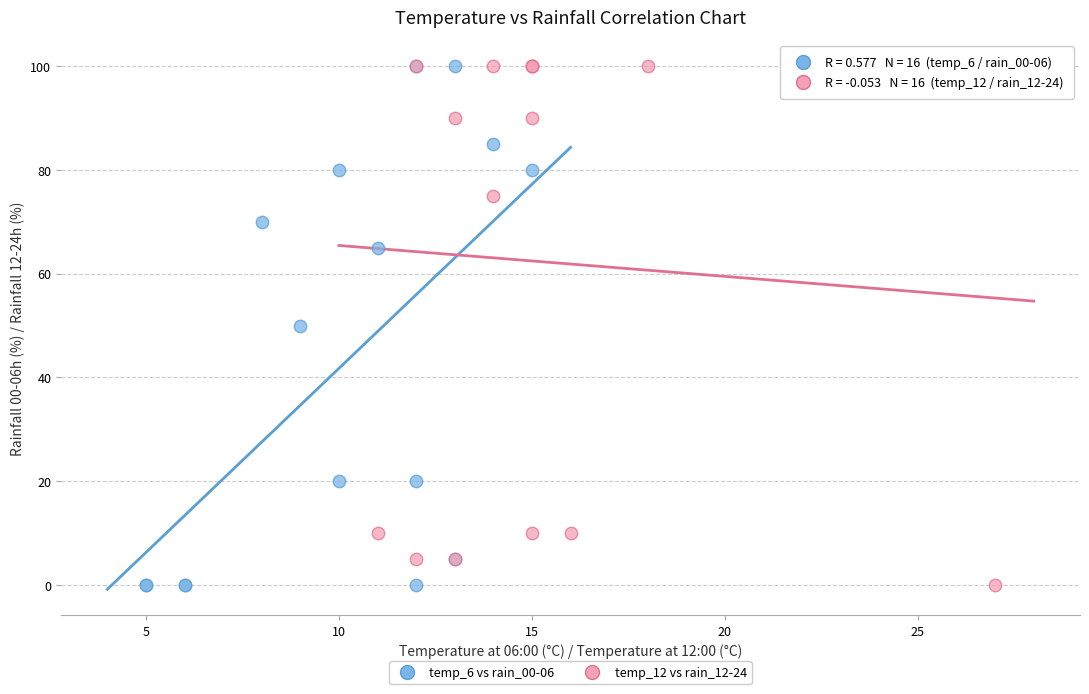

What are all the series names shown in the legend?

temp_6 vs rain_00-06, temp_12 vs rain_12-24